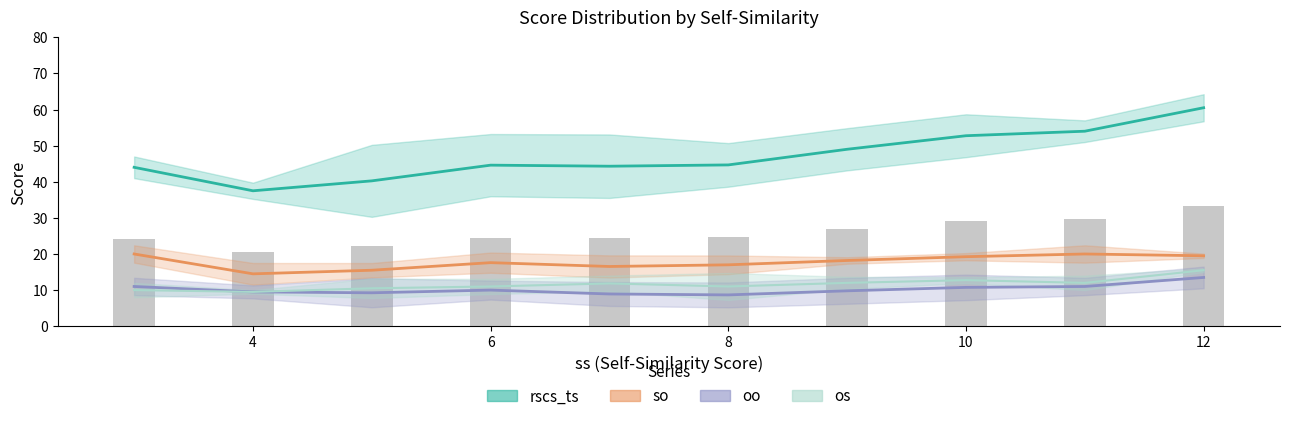

Which has a higher value, 10 or 4?

10